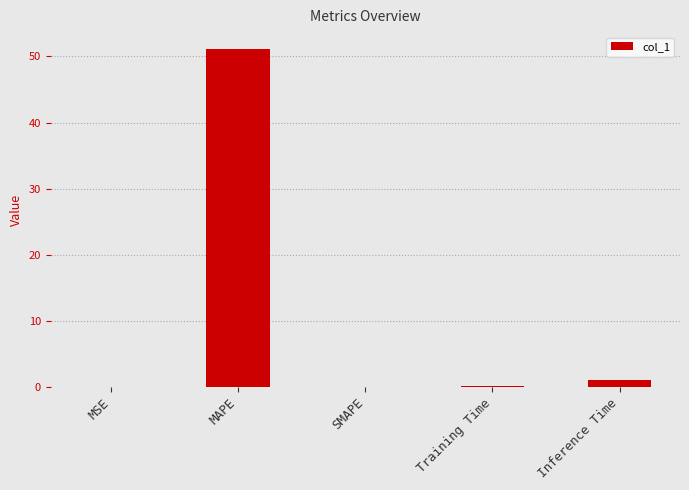

How many categories are shown in the chart?

5